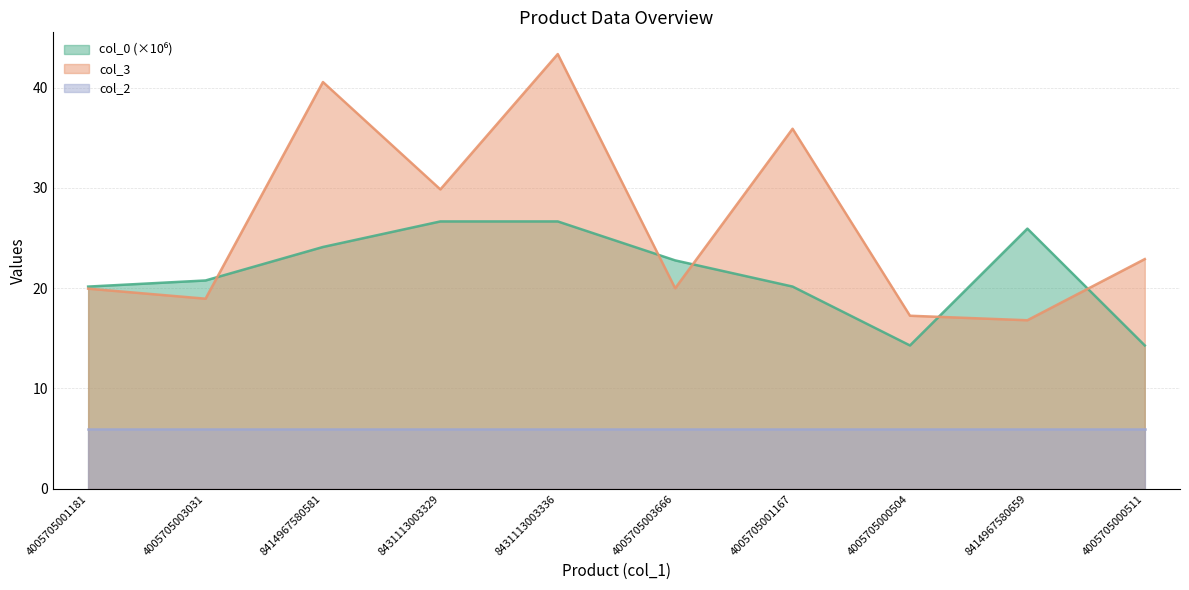

True or false: col_0 and col_3 intersect in this chart.

True